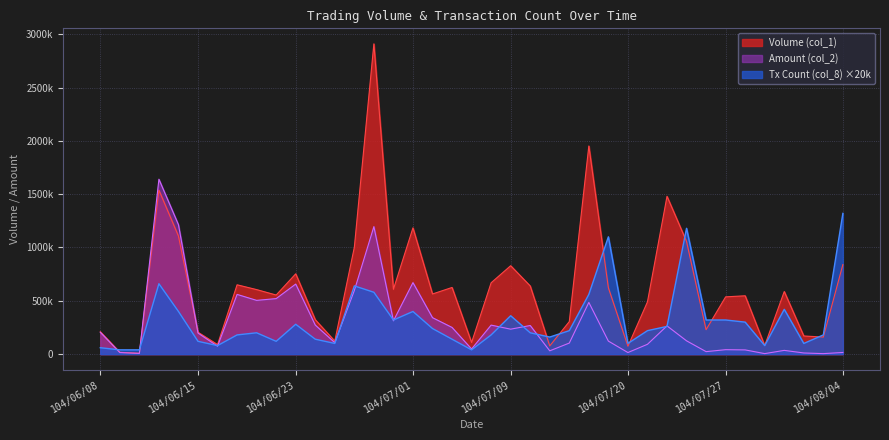

What is the total value across all series at 104/07/24?

572250